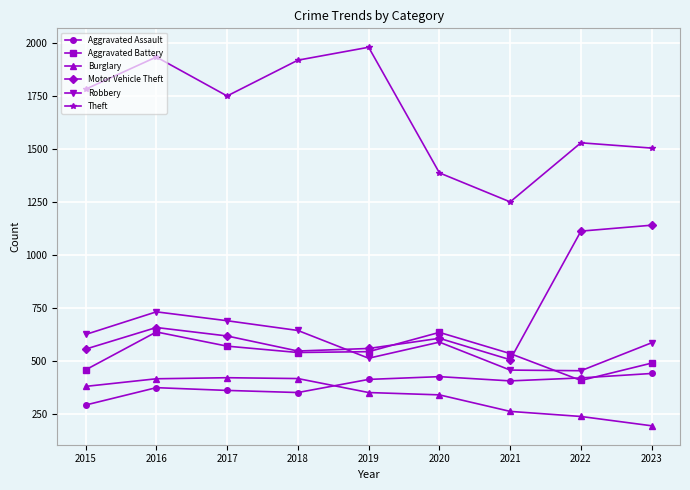

Which series has the largest range (max minus min)?

Theft